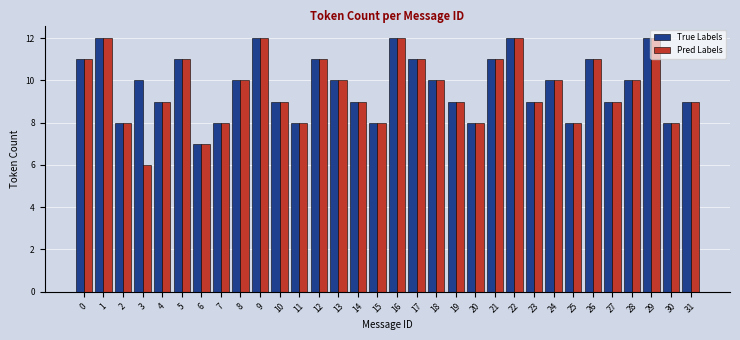

What is the total value across all series at 29?

24